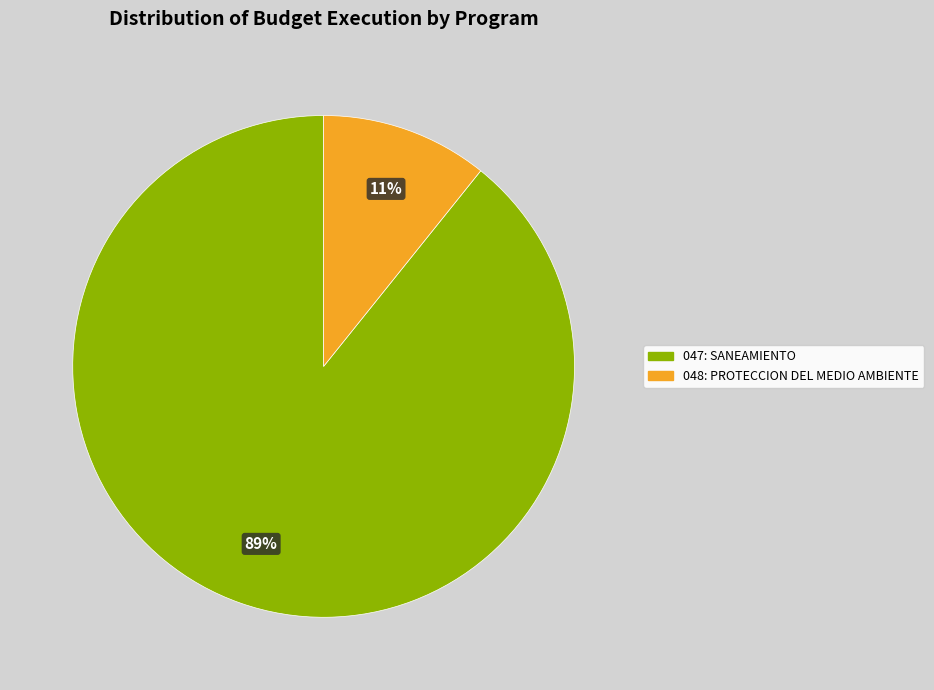

Is there any slice that represents more than half of the pie?

Yes